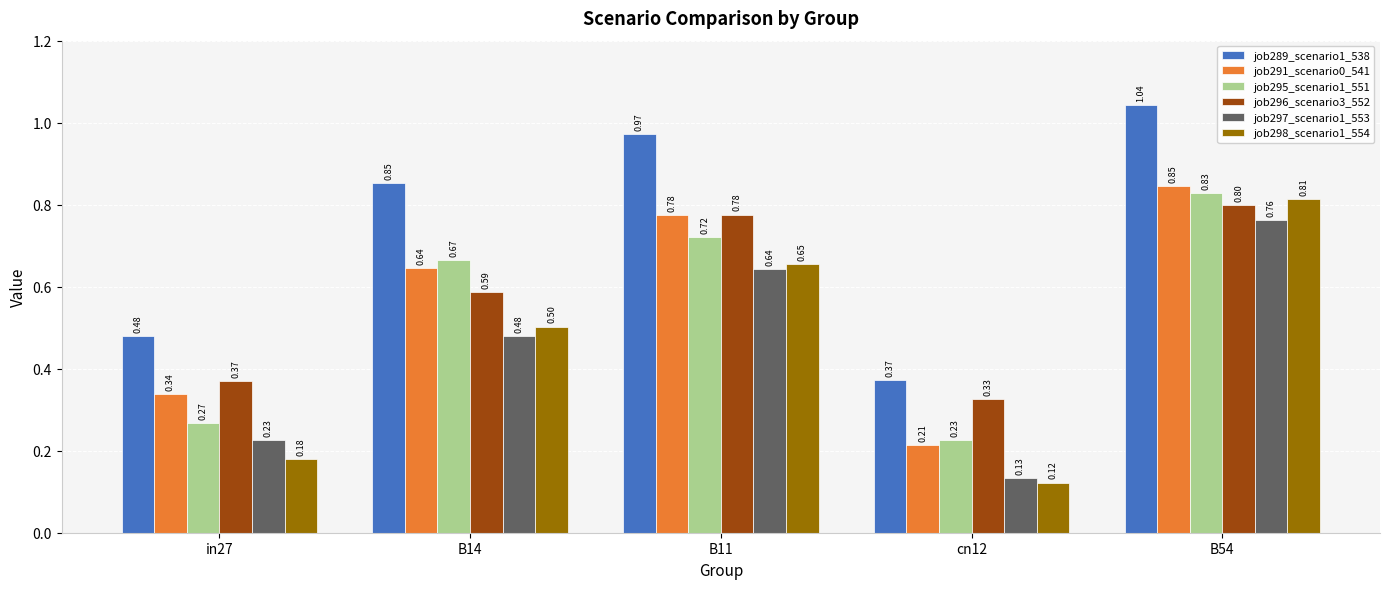

Which series has the largest total across all categories?

job289_scenario1_538